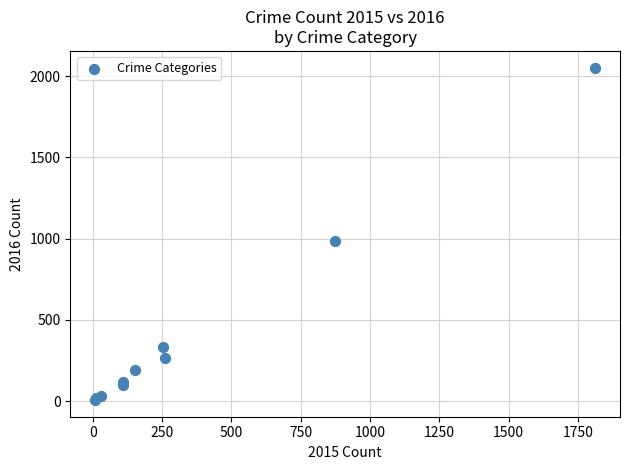

What Y value in the scatter plot is closest to 1030?

984